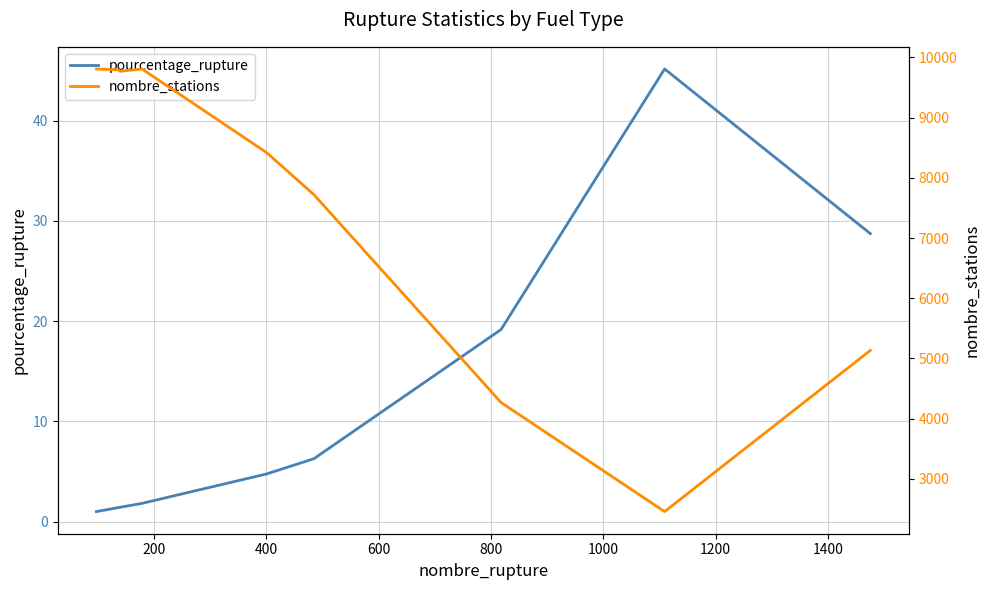

What is the highest value of the nombre_stations series?

9809.0